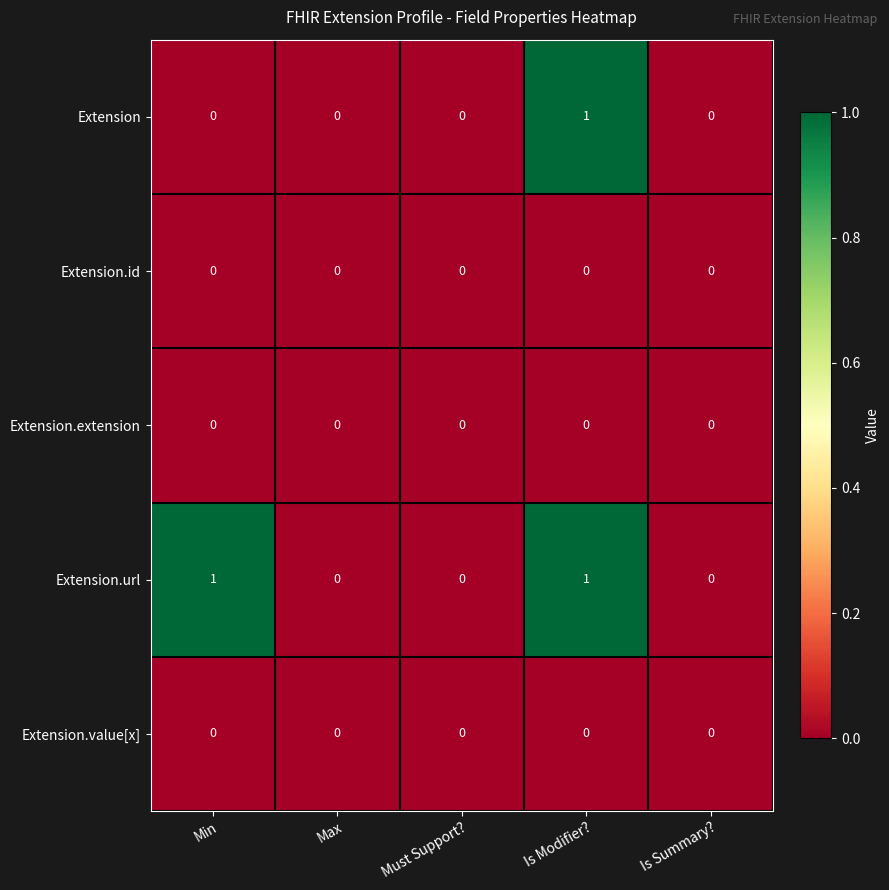

Which series changed the most between Min and Is Modifier??

Extension